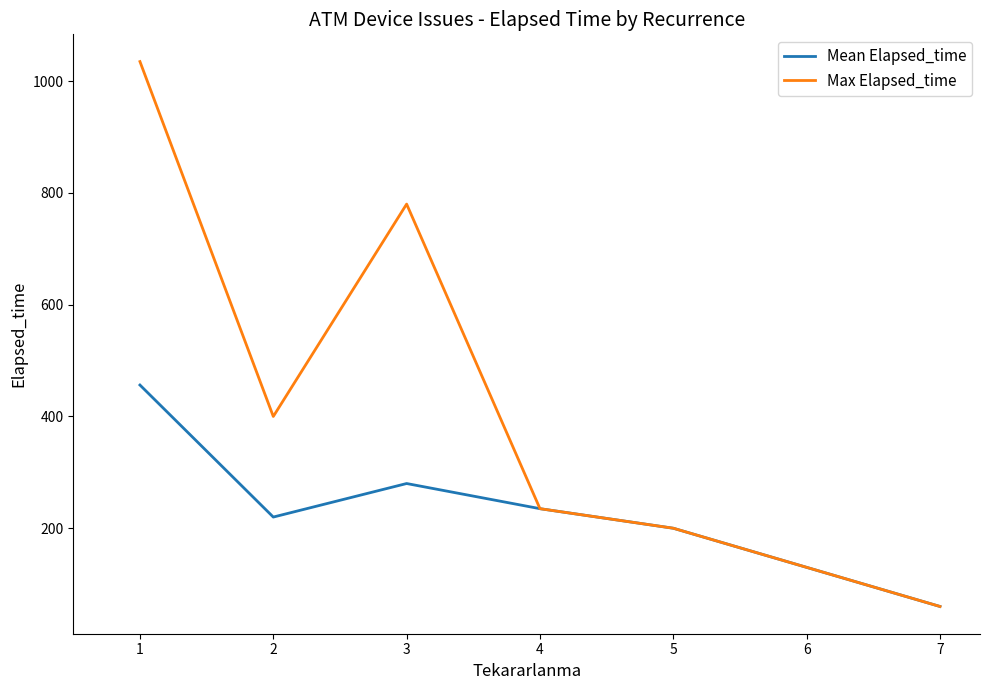

What is the difference between the Max Elapsed_time values at 1 and 5?

835.0